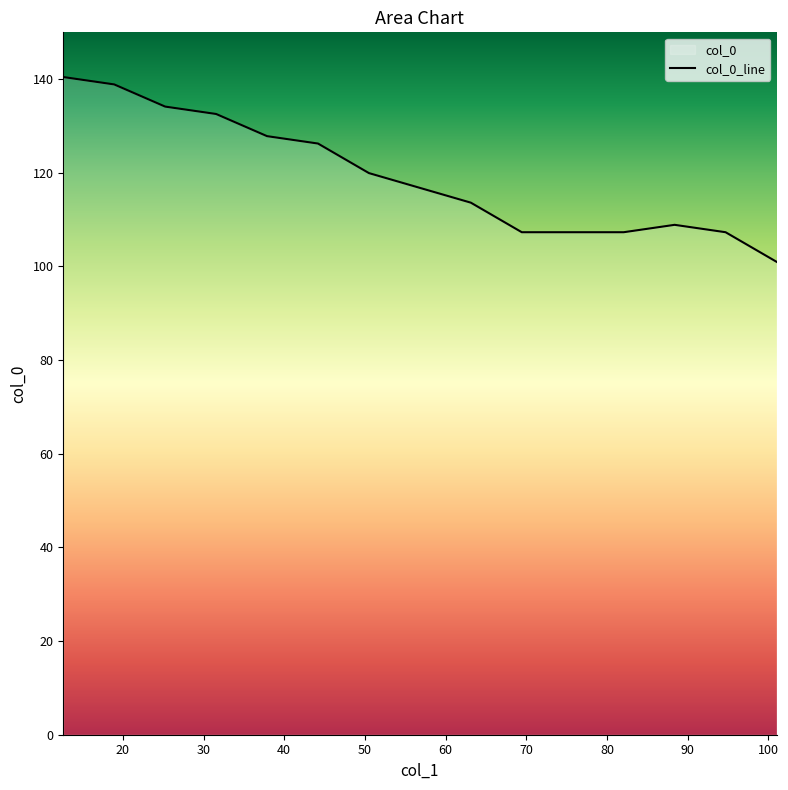

How many points are higher than both their immediate neighbors (excluding endpoints)?

1